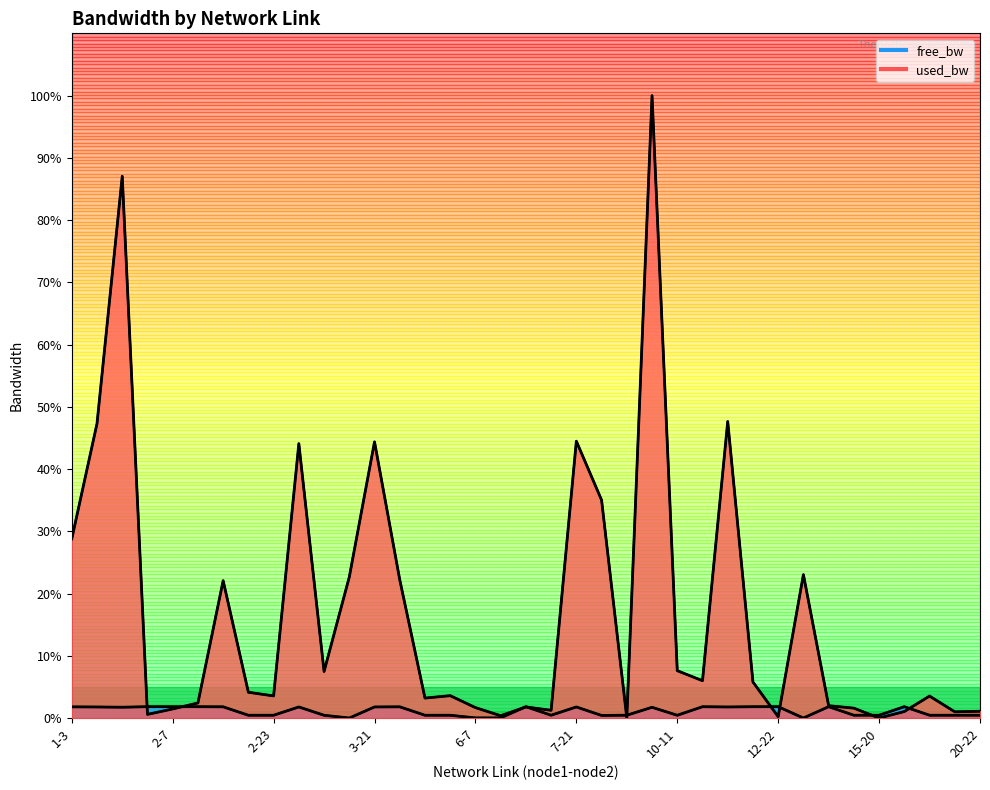

What is the total value across all series at 15-20?

0.5